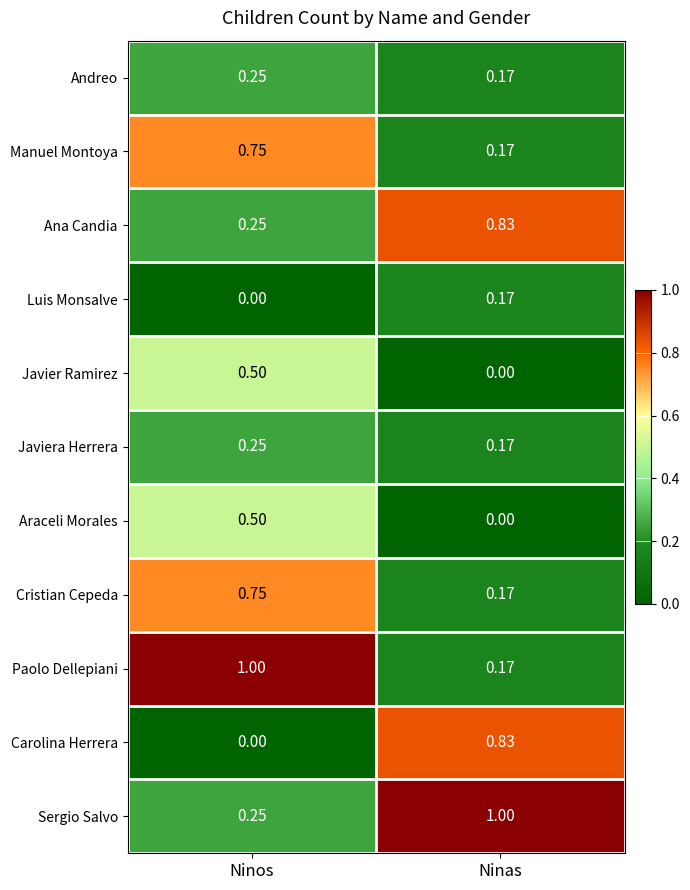

At which label is Sergio Salvo closest to 0?

Ninos